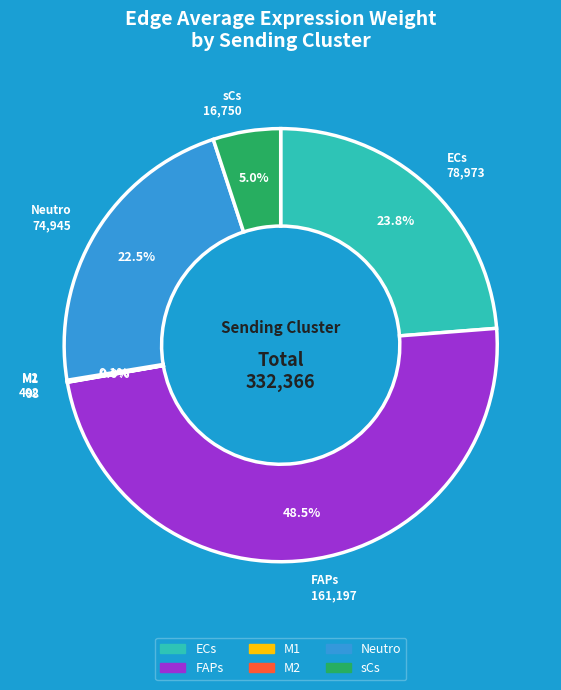

Is there any slice that represents more than half of the pie?

No